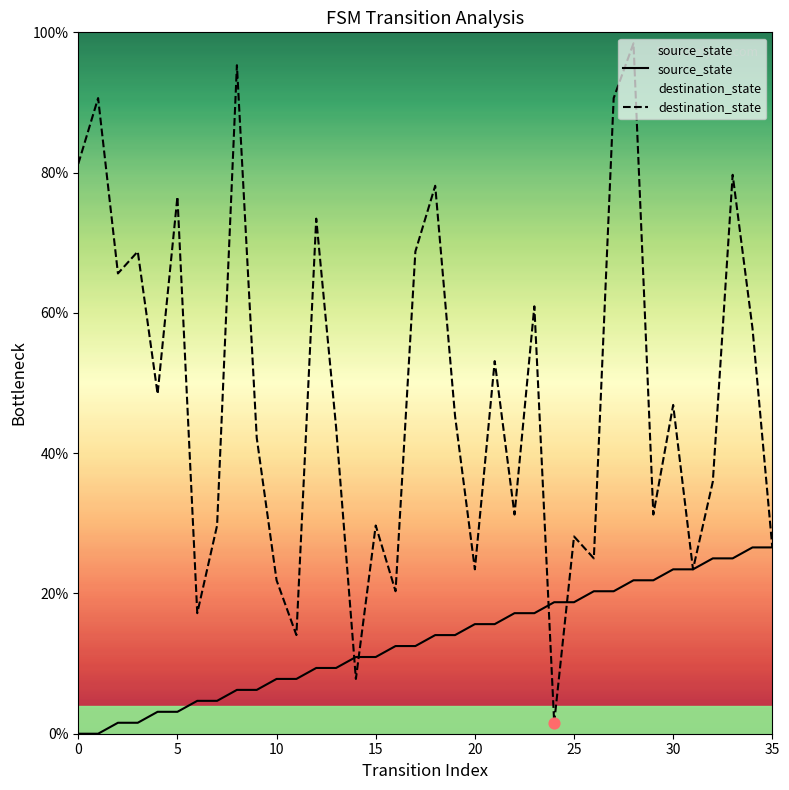

At which category is the sum across all series the highest?

28